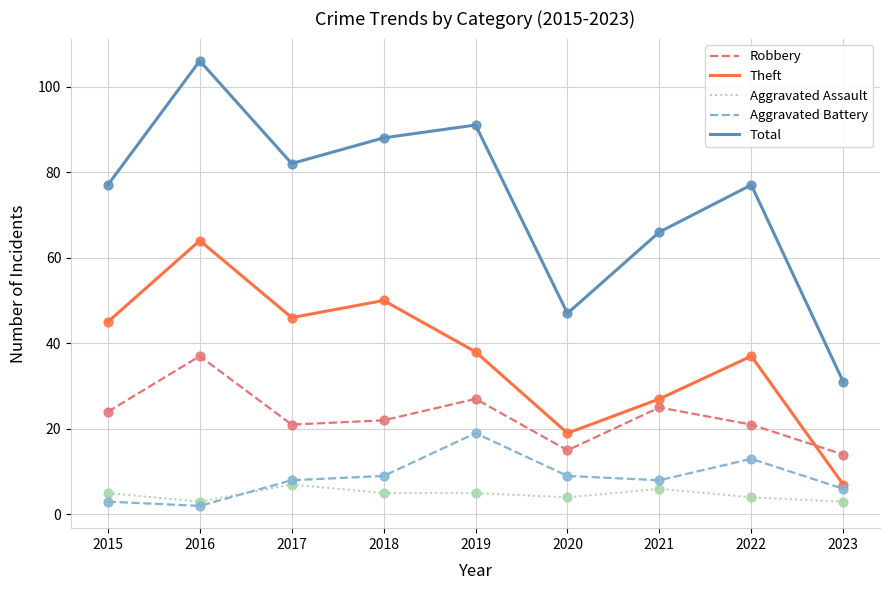

At how many categories does at least one series exceed 49?

7